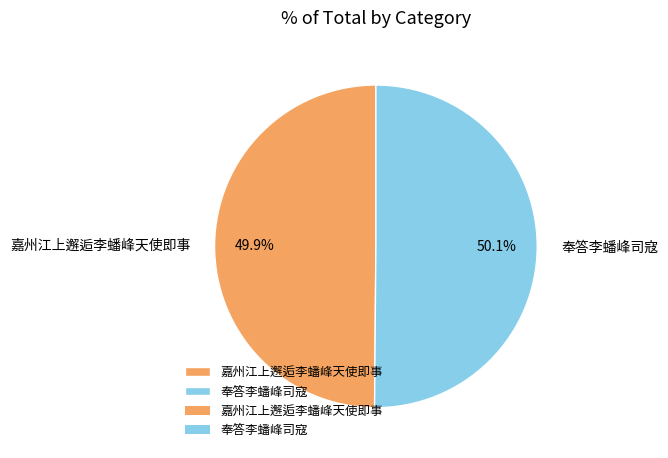

How many slices are in this pie chart?

2